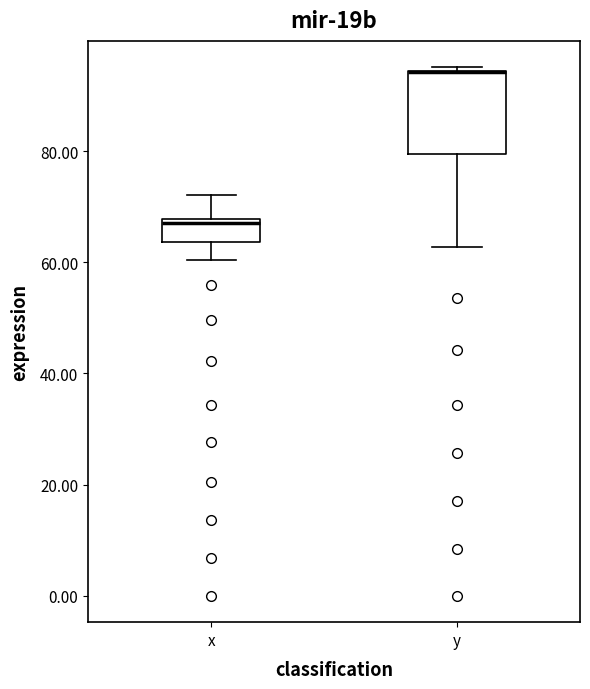

Reading left to right, transcribe this box plot: for each box, give where its median line is, the range the box spans, and where its two whiskers end, as read against the y-axis. The values are not printed on the chart, so give them approximately, as read against the axis.

x: median 68, box 64 to 68, whiskers 60 to 72
y: median 94 (drawn on the box's upper edge), box 80 to 94, whiskers 62 to 96